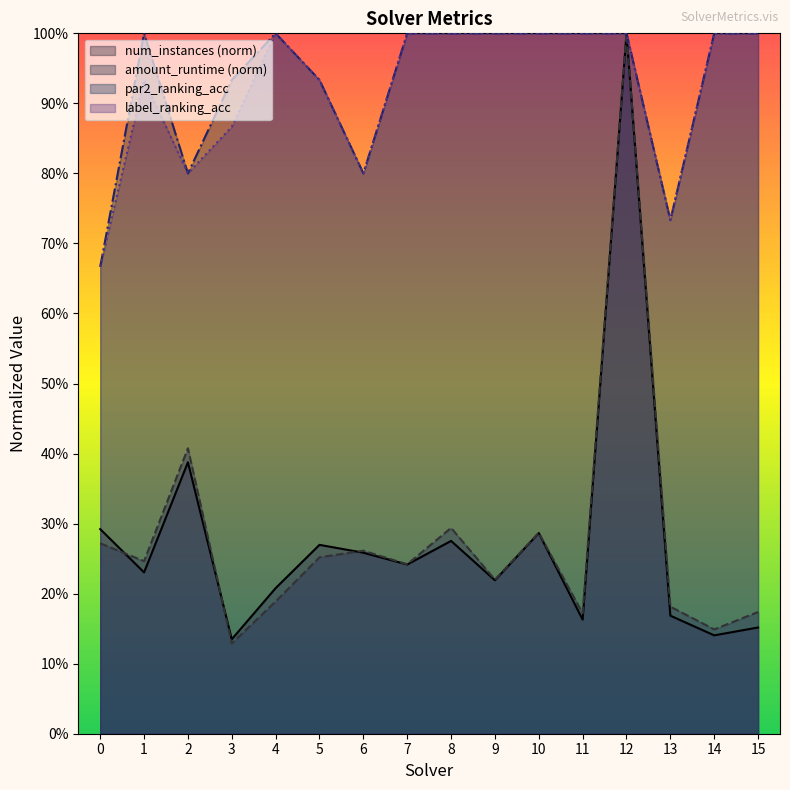

Which category has the highest value in the par2_ranking_acc series?

1